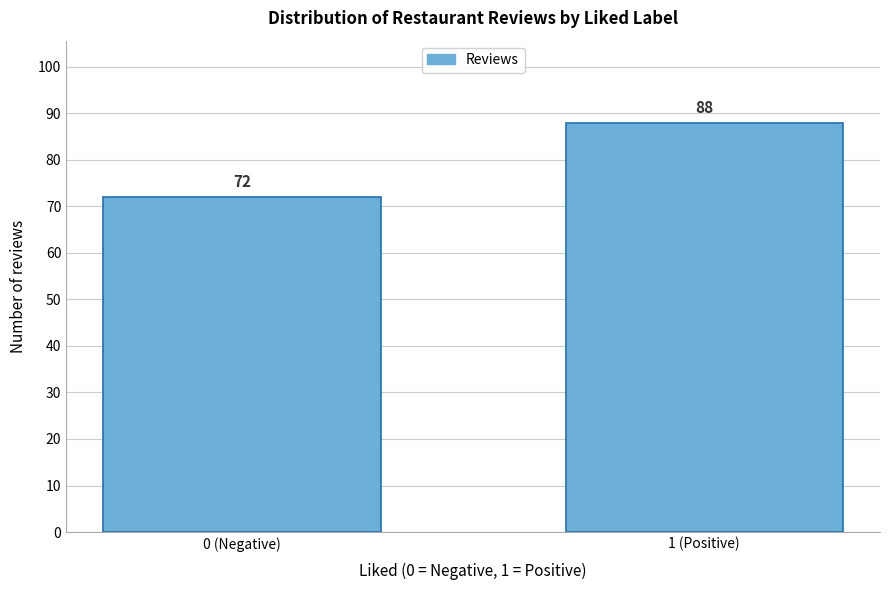

Reading right to left, extract all data points from this chart.

1 (Positive)=88	0 (Negative)=72